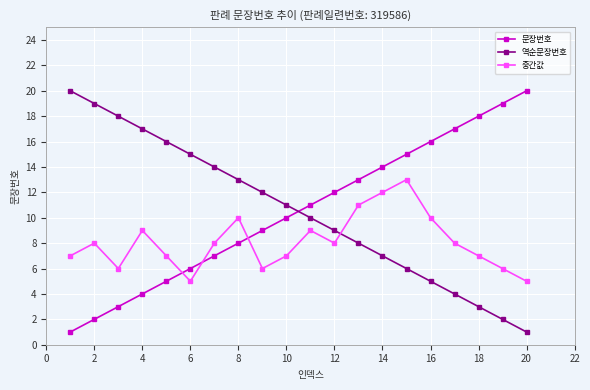

What is the minimum value for 중간값?

5